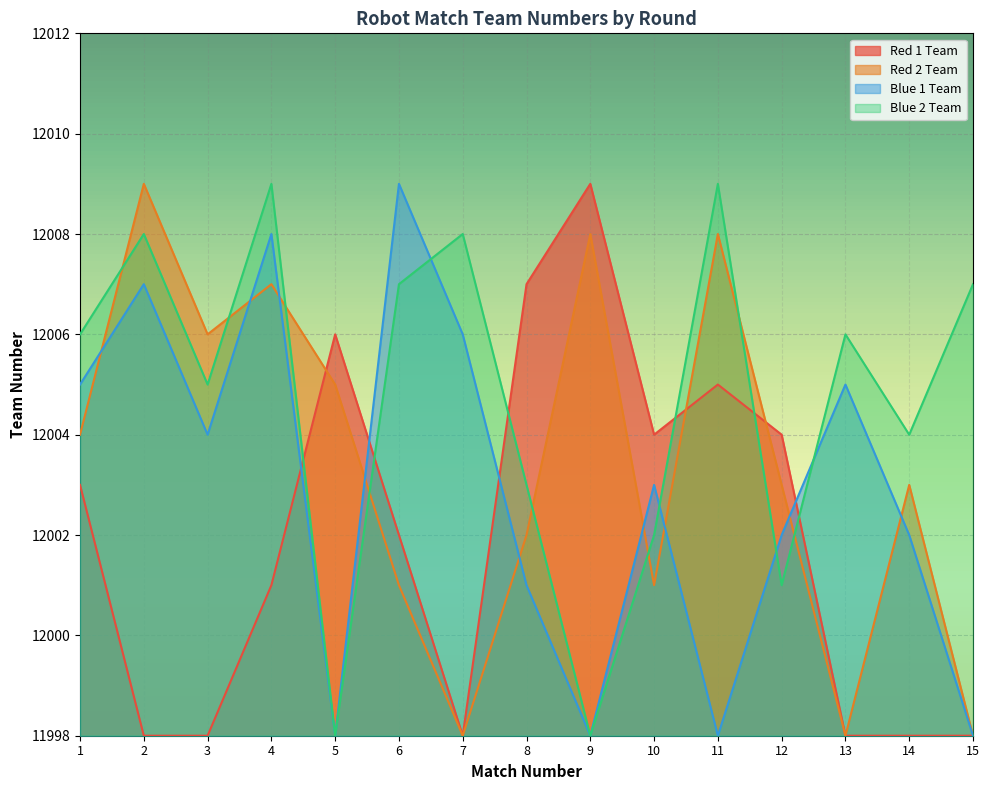

What is the spread (max minus min) of values at 14?

6